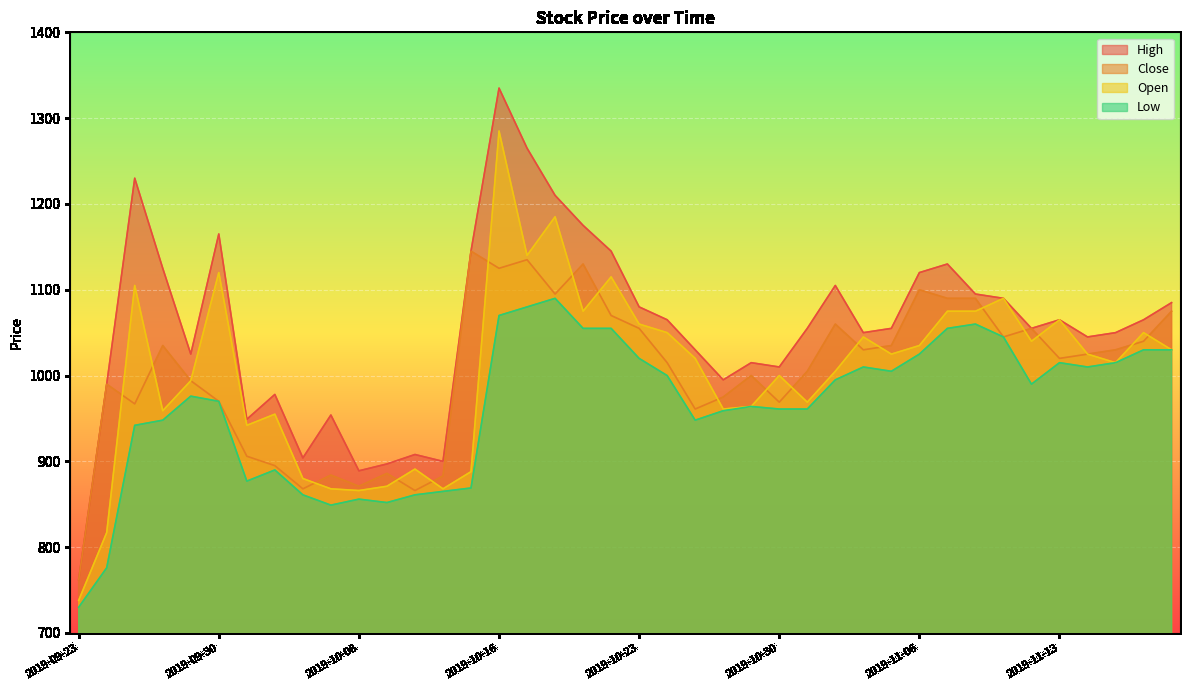

Which series has the largest range (max minus min)?

High